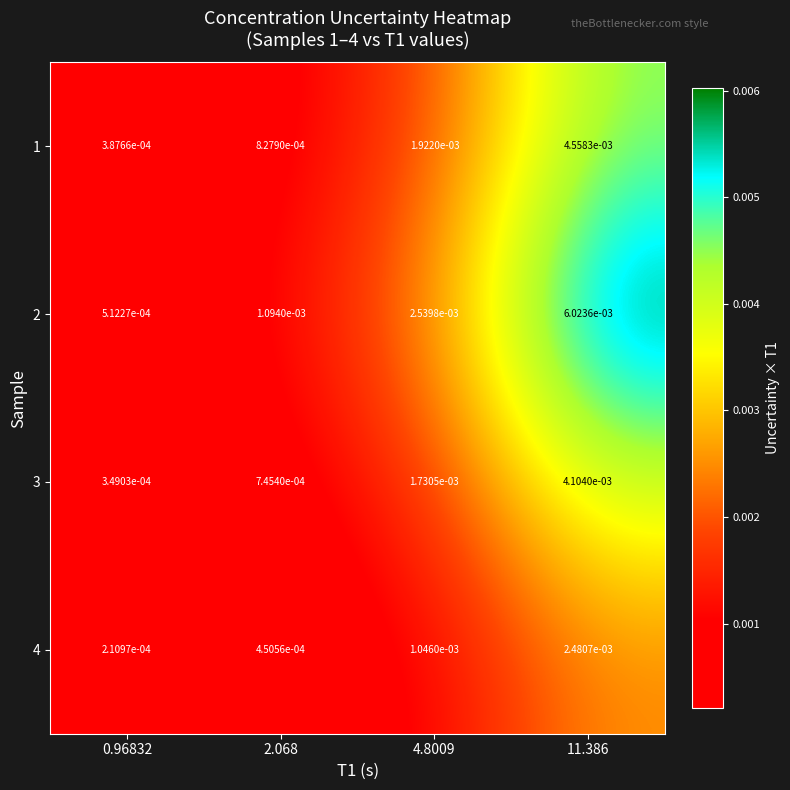

Is the value of 4 at 11.386 greater than the value of 3 at 4.8009?

Yes